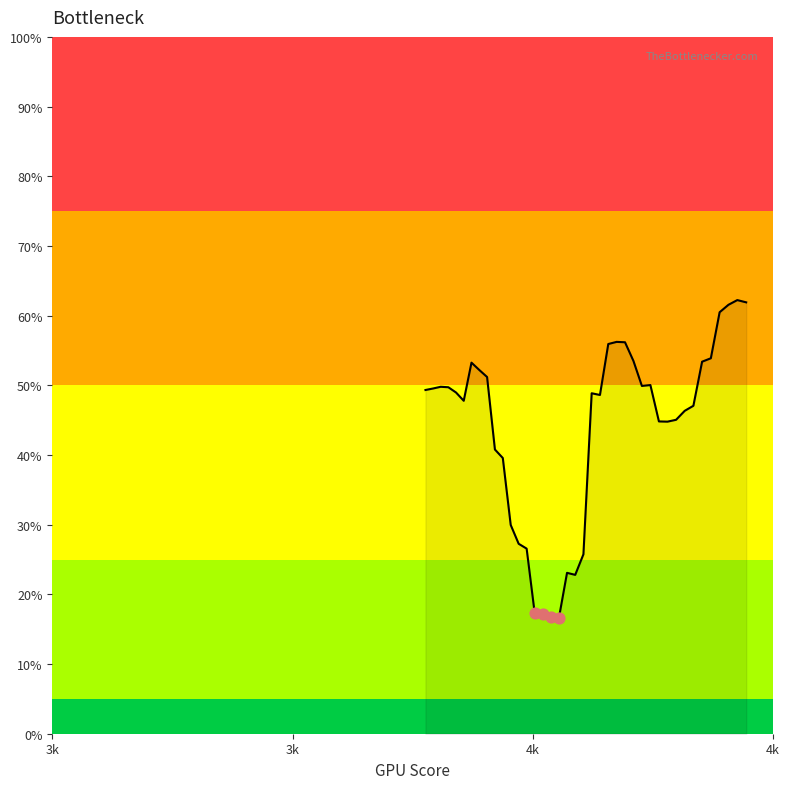

Does the chart have visible grid lines?

No